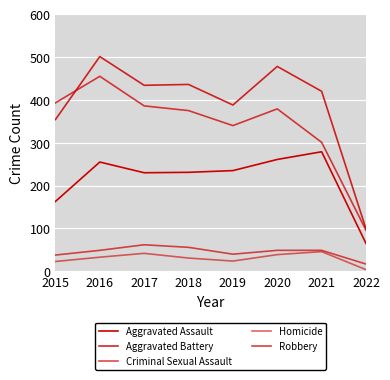

Reading right to left, list all the values displayed in this chart.

Aggravated Assault: 2022=65	2021=279	2020=261	2019=235	2018=231	2017=230	2016=255	2015=163
Aggravated Battery: 2022=99	2021=420	2020=478	2019=388	2018=436	2017=434	2016=501	2015=354
Criminal Sexual Assault: 2022=17	2021=49	2020=49	2019=40	2018=56	2017=62	2016=49	2015=38
Homicide: 2022=4	2021=46	2020=39	2019=24	2018=31	2017=42	2016=33	2015=23
Robbery: 2022=96	2021=301	2020=379	2019=340	2018=375	2017=386	2016=455	2015=393